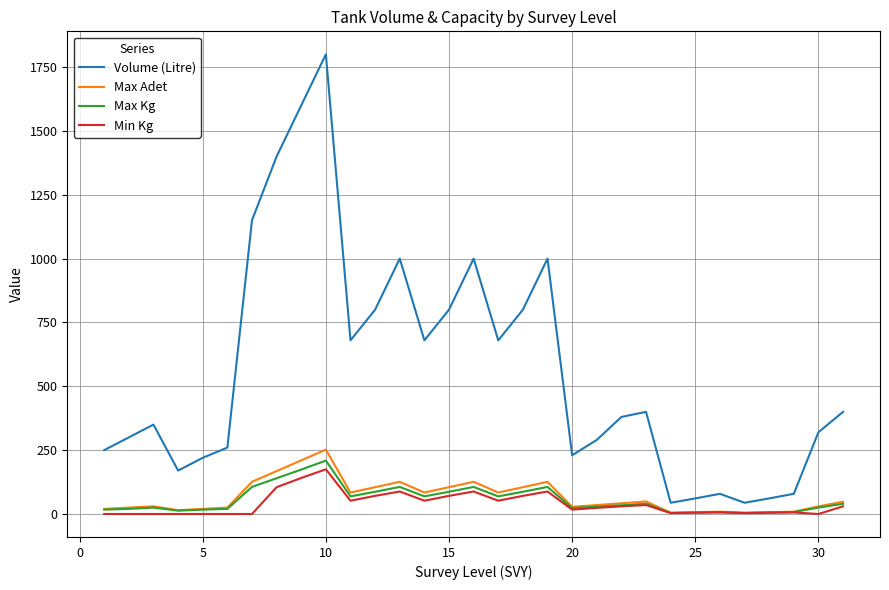

True or false: Volume (Litre) and Min Kg cross at least once.

False